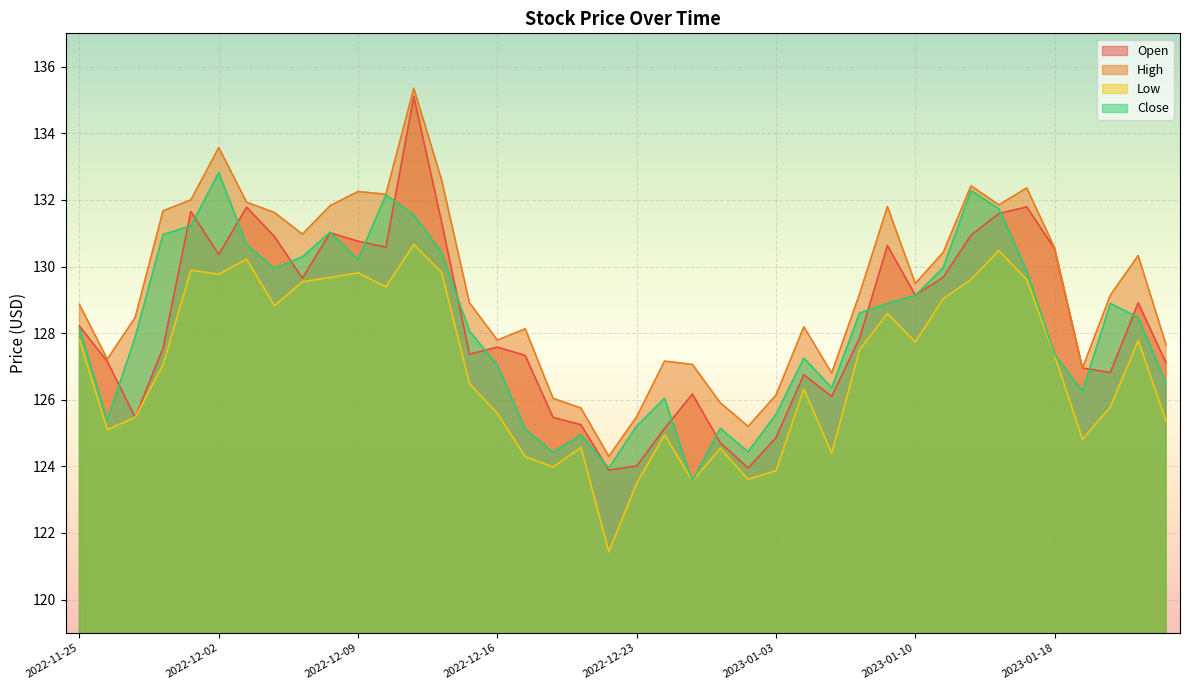

How many times do Open and Close cross each other?

18